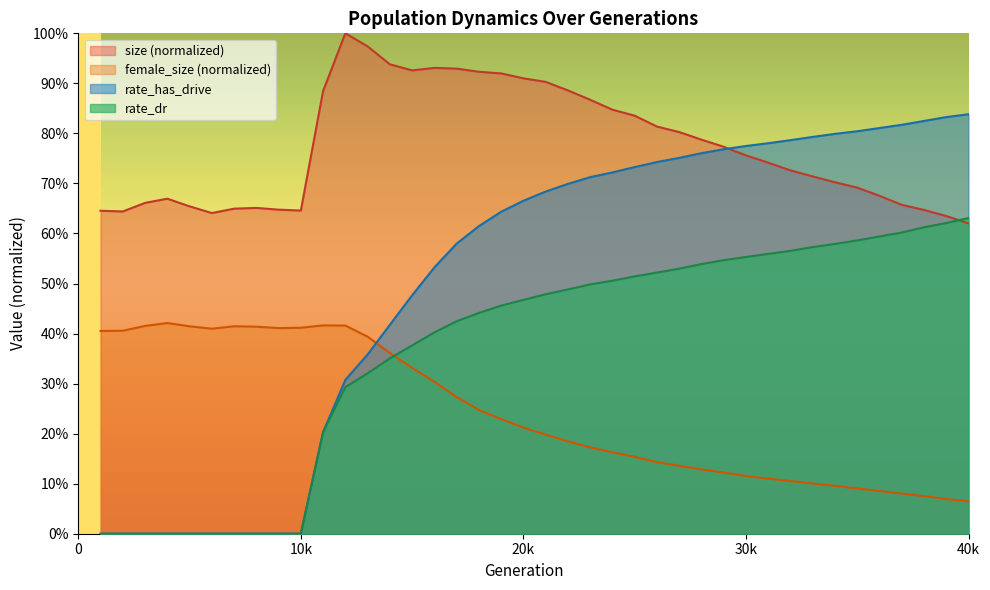

Is the value of size at 4 greater than the value of female_size at 26?

Yes